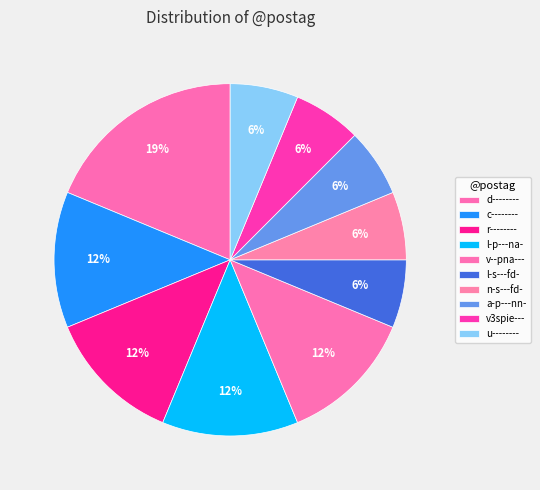

What is the smallest slice in the pie chart?

l-s---fd-